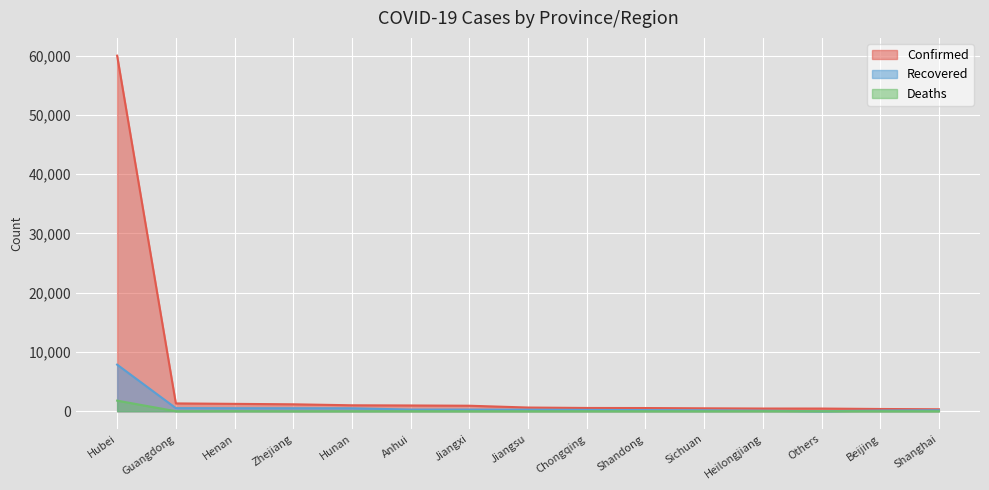

How many interior local peaks does the Deaths series have?

5